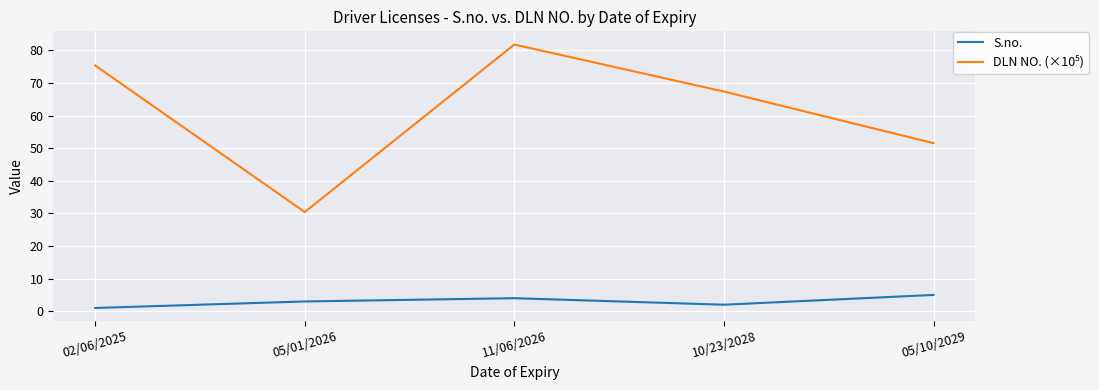

What is the highest value of the S.no. series?

5.0